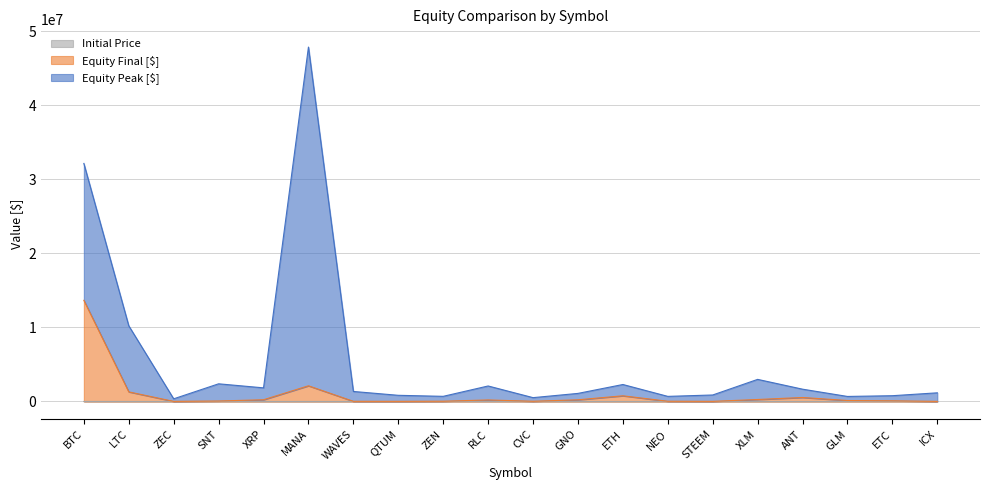

What is the value of the Initial Price point at the 7th from the left?

4.2